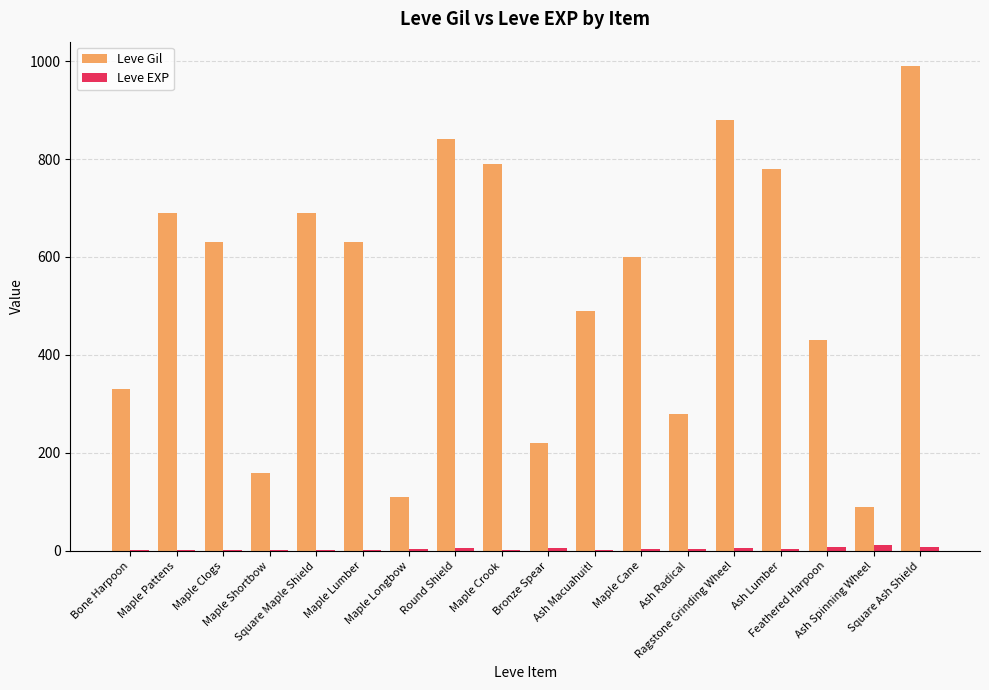

What is the maximum value shown in the chart?

990